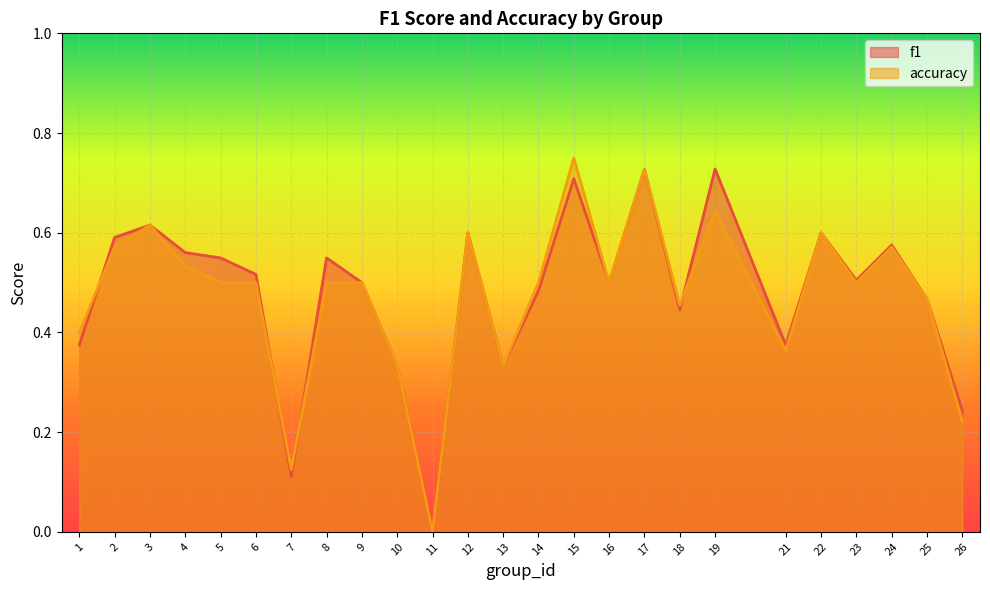

Reading left to right, transcribe all the data shown in this chart.

f1: 0.4	0.6	0.6	0.6	0.5	0.5	0.1	0.5	0.5	0.3	0.0	0.6	0.3	0.5	0.7	0.5	0.7	0.4	0.7	0.4	0.6	0.5	0.6	0.5	0.2
accuracy: 0.4	0.6	0.6	0.5	0.5	0.5	0.1	0.5	0.5	0.3	0.0	0.6	0.3	0.5	0.8	0.5	0.7	0.5	0.6	0.4	0.6	0.5	0.6	0.5	0.2